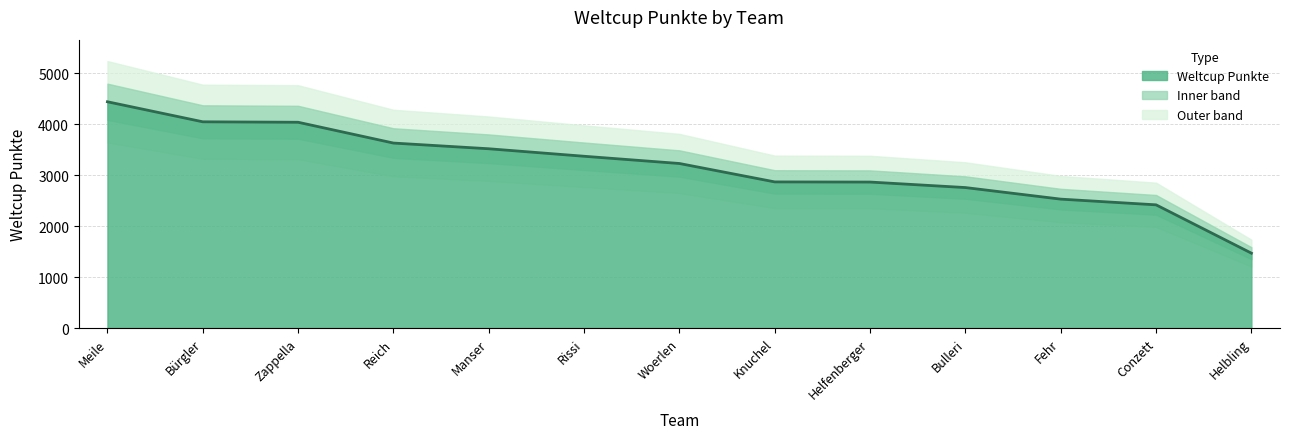

Is it true that the value at Conzett is 3405?

False